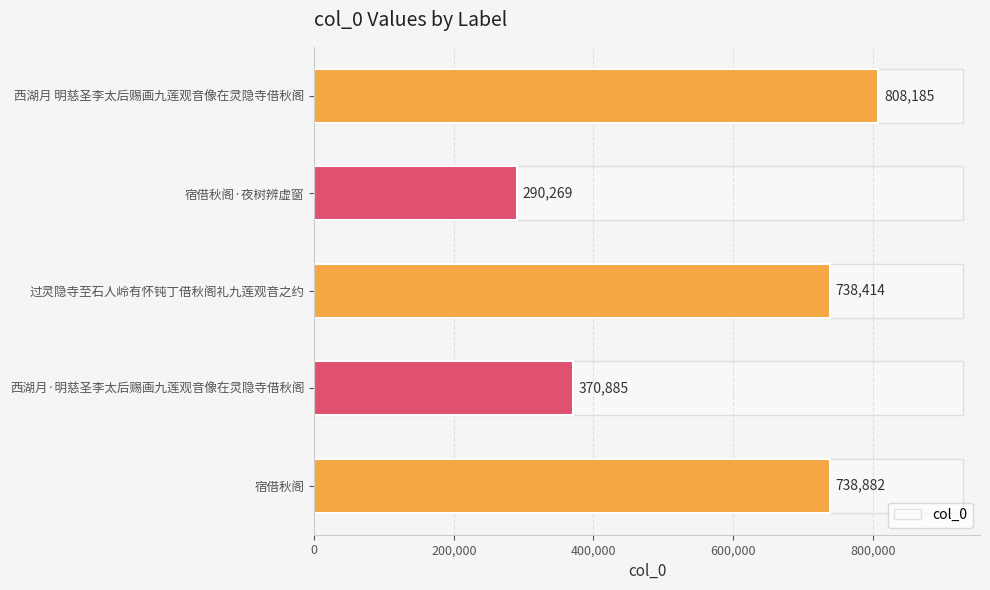

How many categories are shown in the chart?

5